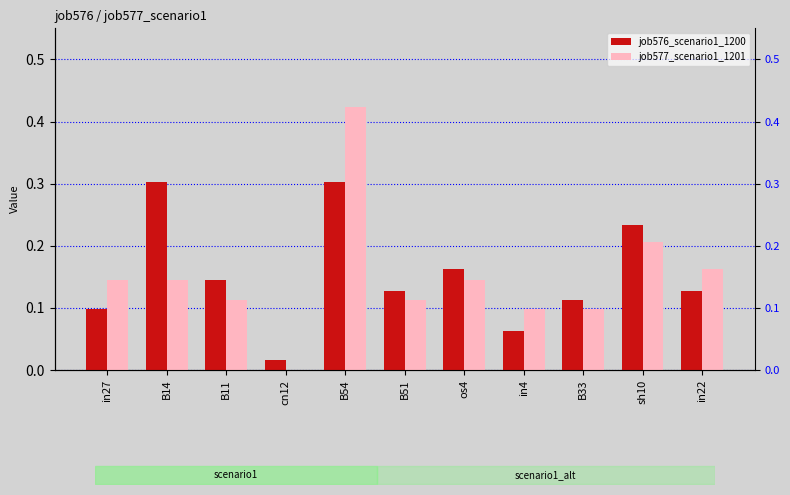

Reading left to right, list all the values displayed in this chart.

job576_scenario1_1200: 0.1	0.3	0.1	0.0	0.3	0.1	0.2	0.1	0.1	0.2	0.1
job577_scenario1_1201: 0.1	0.1	0.1	0.0	0.4	0.1	0.1	0.1	0.1	0.2	0.2